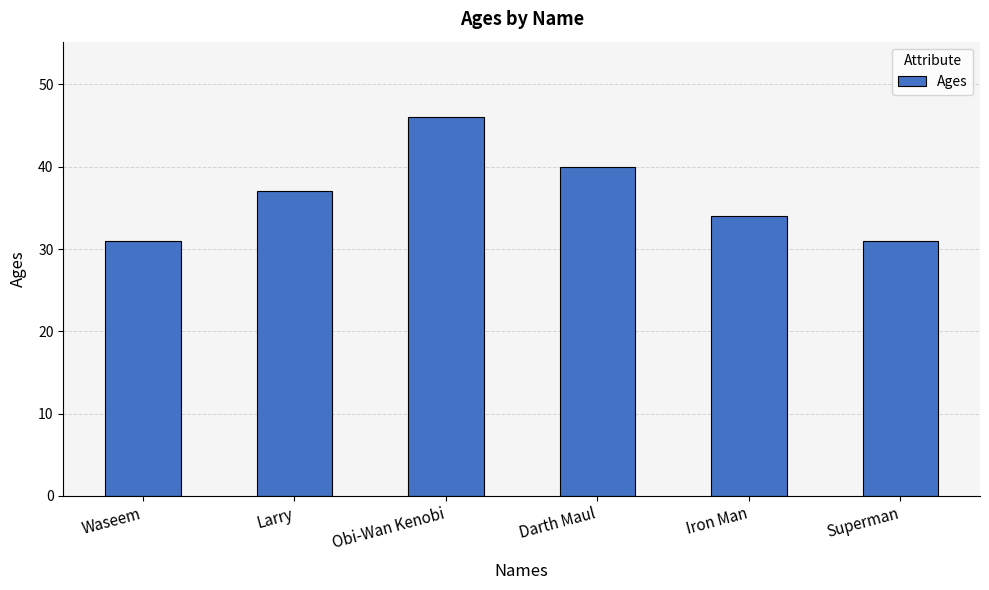

At which label is the value closest to 38?

Larry